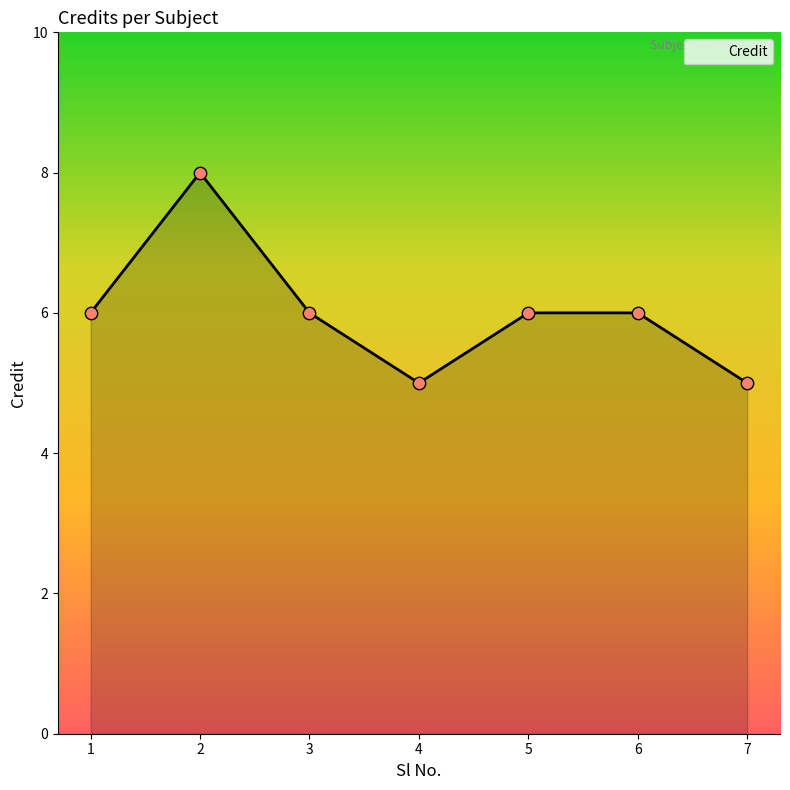

Which has a higher value, 6 or 4?

6